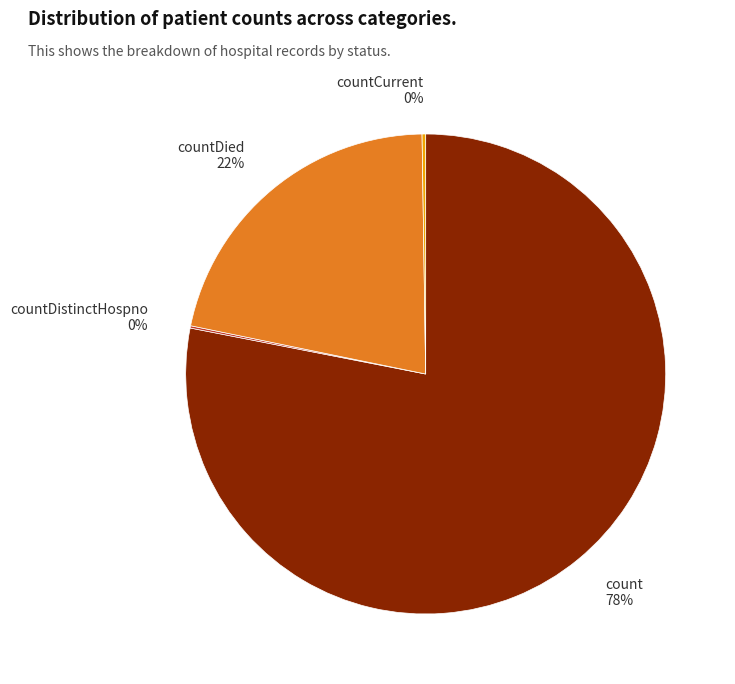

Does any single category account for the majority?

Yes